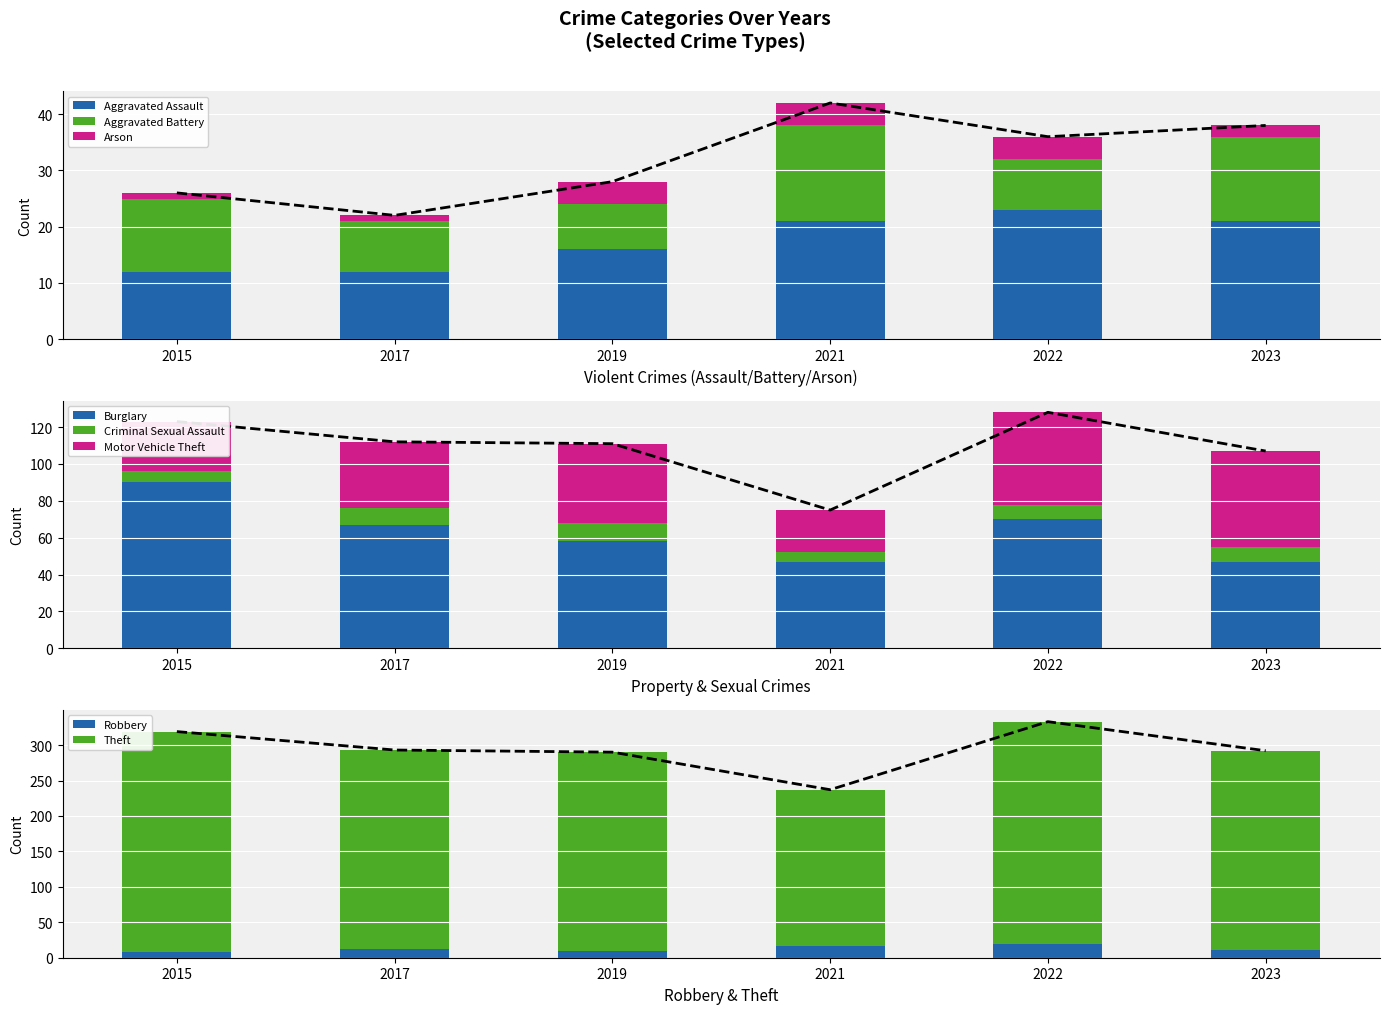

What is the difference between the highest and lowest values at Arson?

3